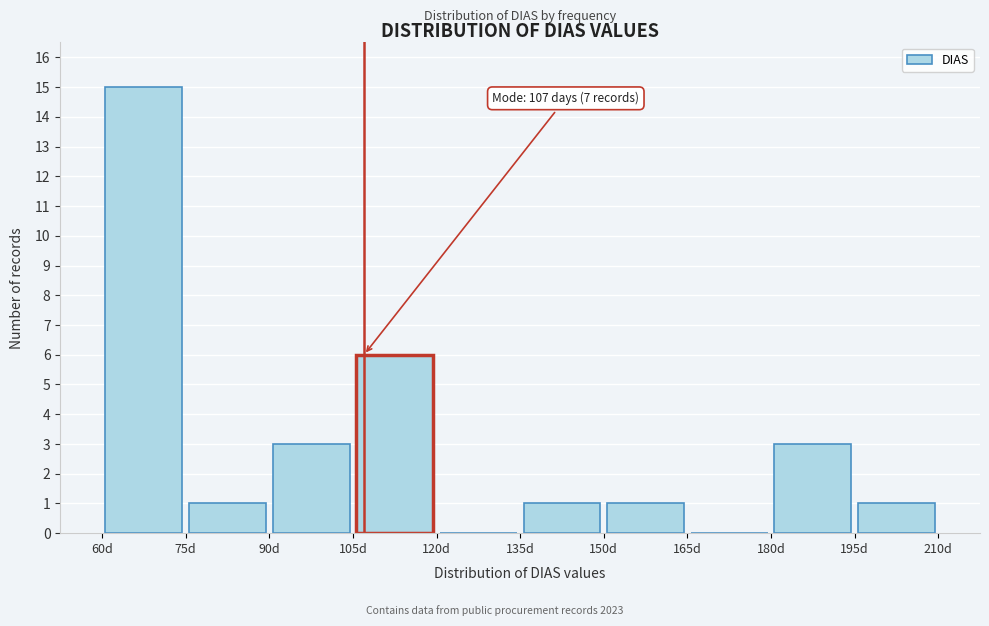

Over which range of the x-axis is the bar tallest?

60 to 75